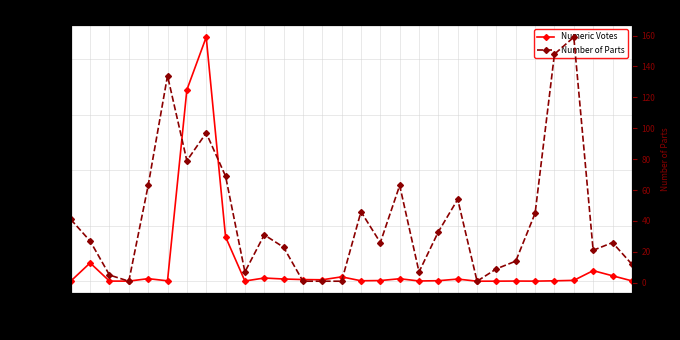

What are all the series names shown in the legend?

Numeric Votes, Number of Parts